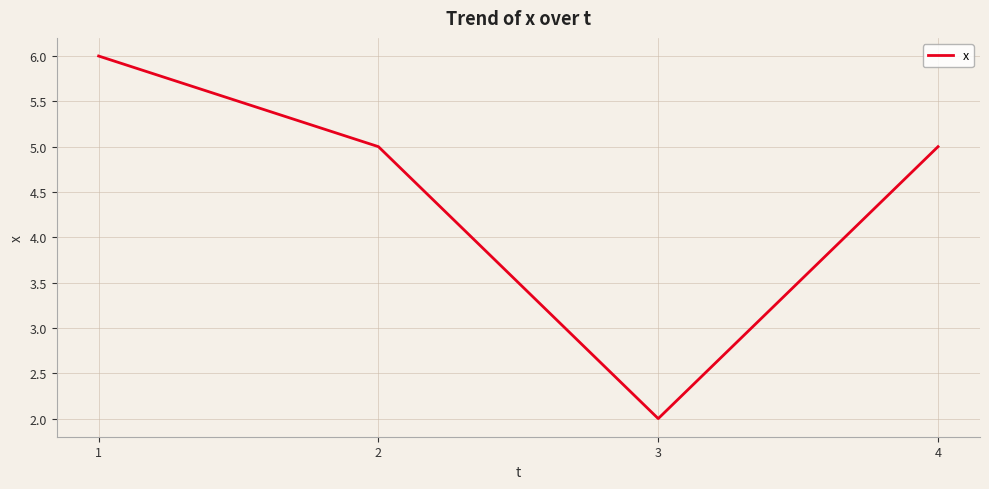

What is the greatest value displayed?

6